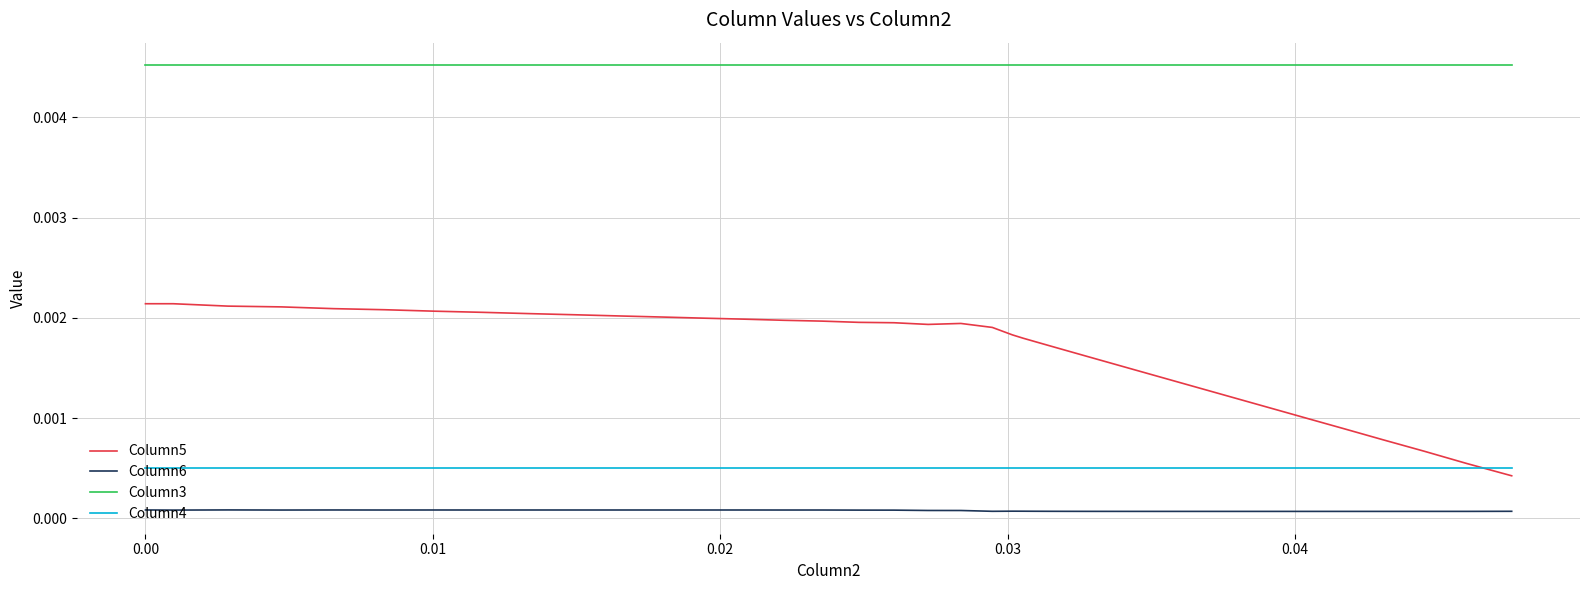

True or false: Column4 and Column3 intersect in this chart.

False